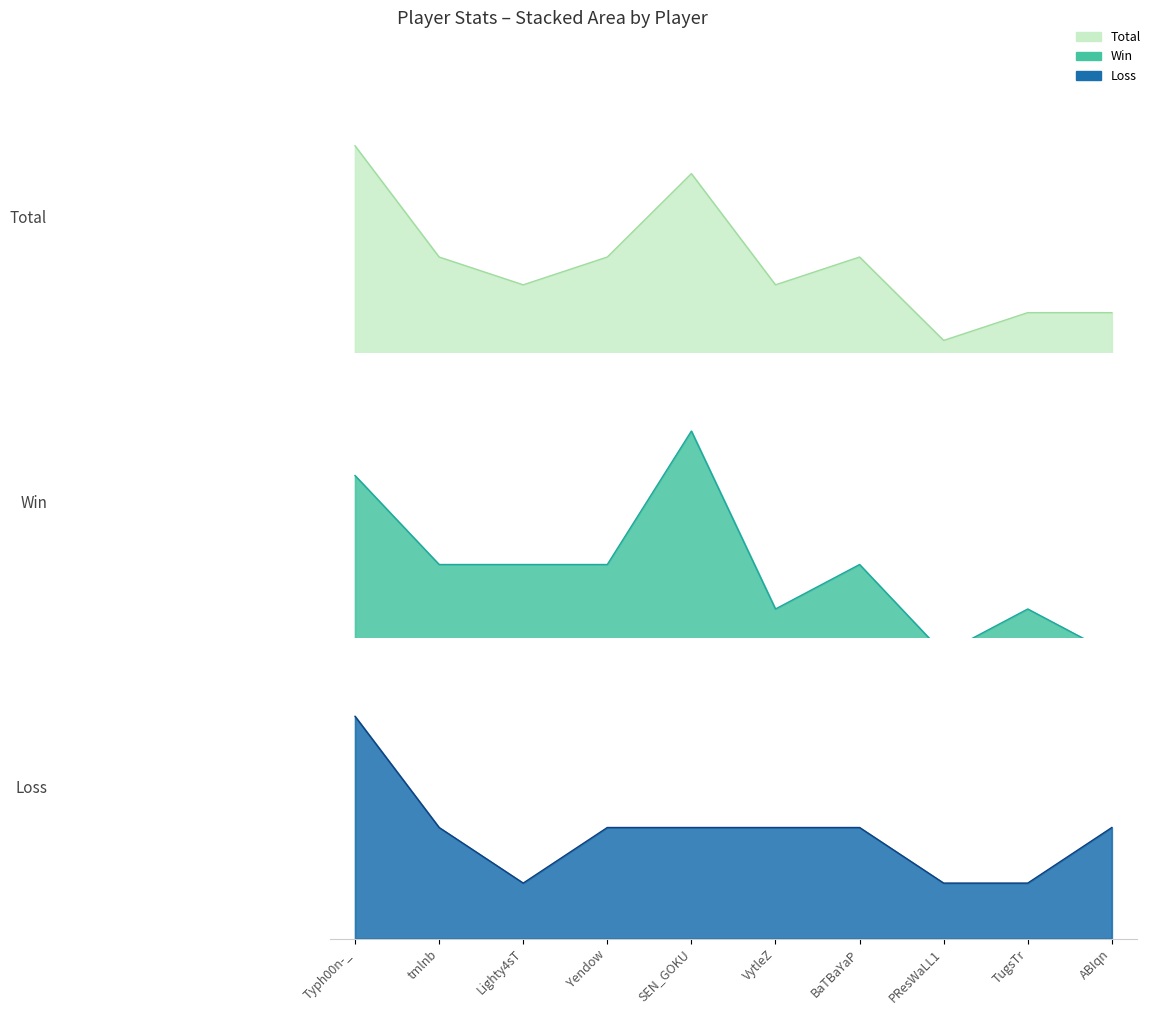

Reading left to right, list all the values displayed in this chart.

Total: Typh00n-_=8	tmlnb=4	Lighty4sT=3	Yendow=4	SEN_GOKU=7	VytleZ=3	BaTBaYaP=4	PResWaLL1=1	TugsTr=2	ABIqn=2
Win: Typh00n-_=4	tmlnb=2	Lighty4sT=2	Yendow=2	SEN_GOKU=5	VytleZ=1	BaTBaYaP=2	PResWaLL1=0	TugsTr=1	ABIqn=0
Loss: Typh00n-_=4	tmlnb=2	Lighty4sT=1	Yendow=2	SEN_GOKU=2	VytleZ=2	BaTBaYaP=2	PResWaLL1=1	TugsTr=1	ABIqn=2